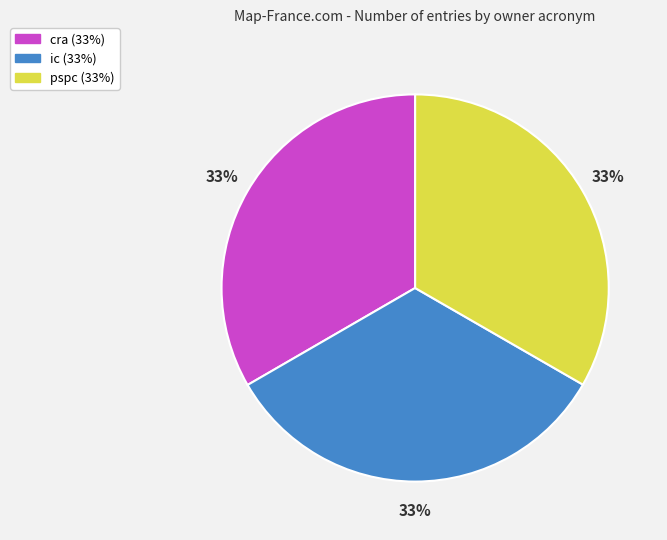

To the nearest percent, what portion does ic represent?

33%